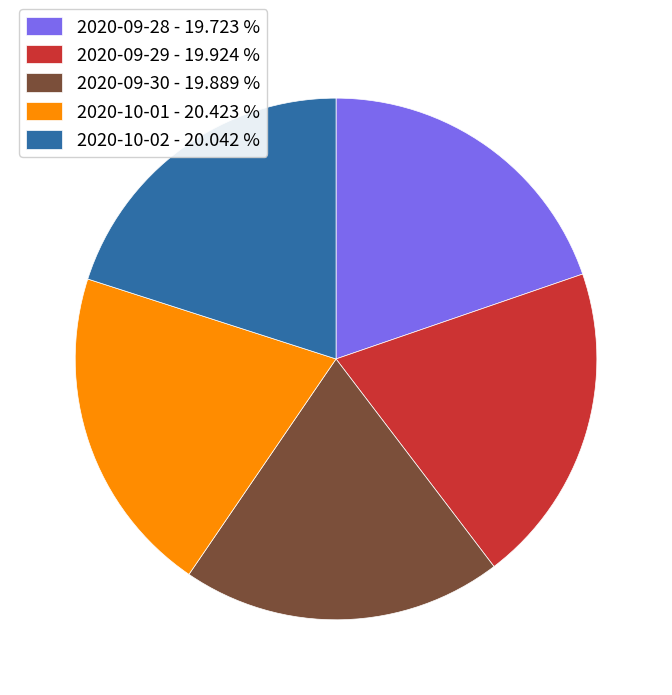

Is the sum of 2020-09-30 - 19.889 % and 2020-10-01 - 20.423 % greater than half?

No